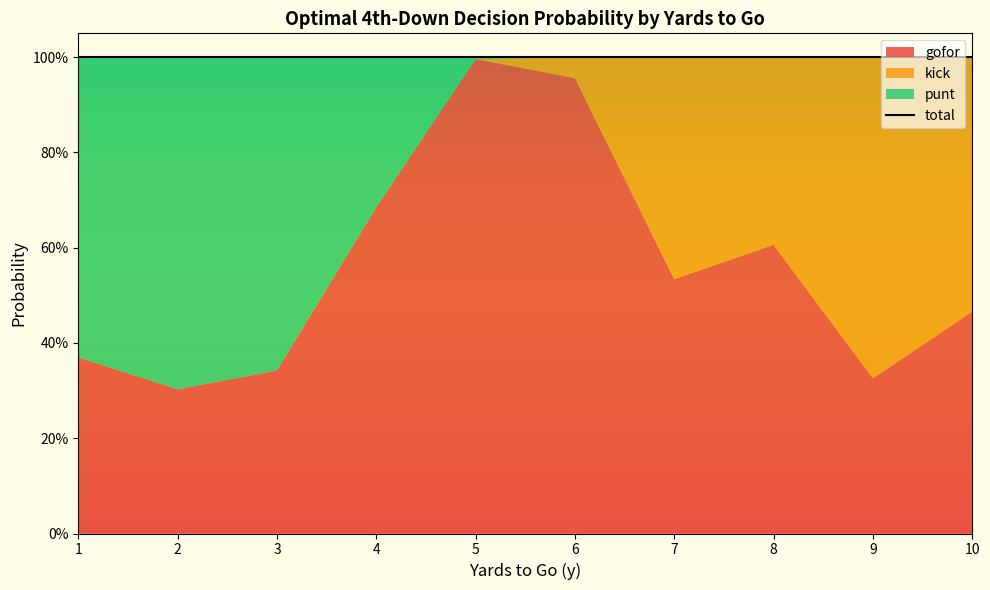

Which series ends up on top after the final intersection of gofor and kick?

kick